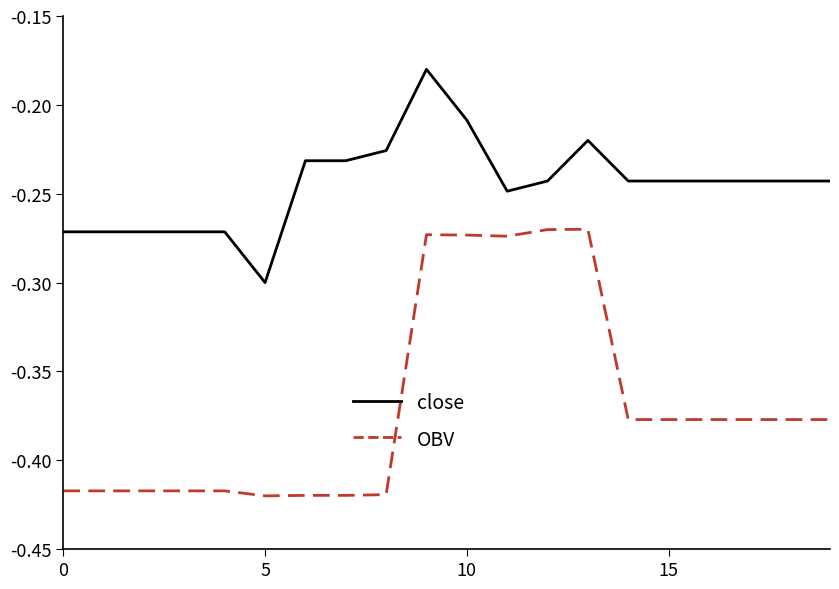

True or false: close and OBV cross at least once.

False